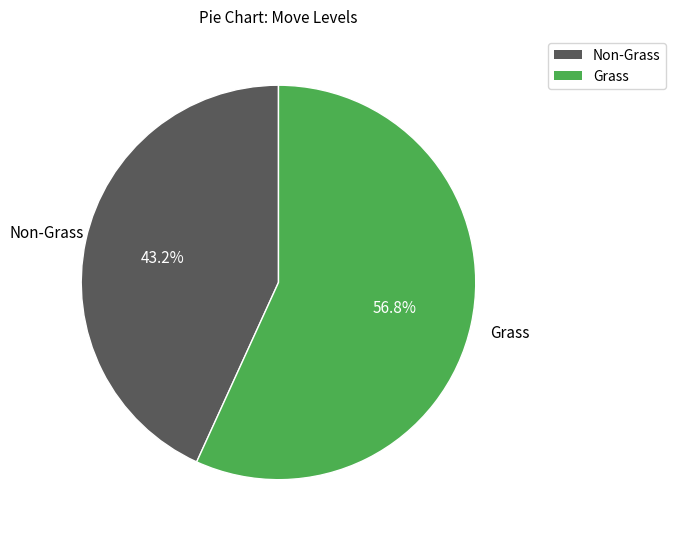

Is there any slice that represents more than half of the pie?

Yes